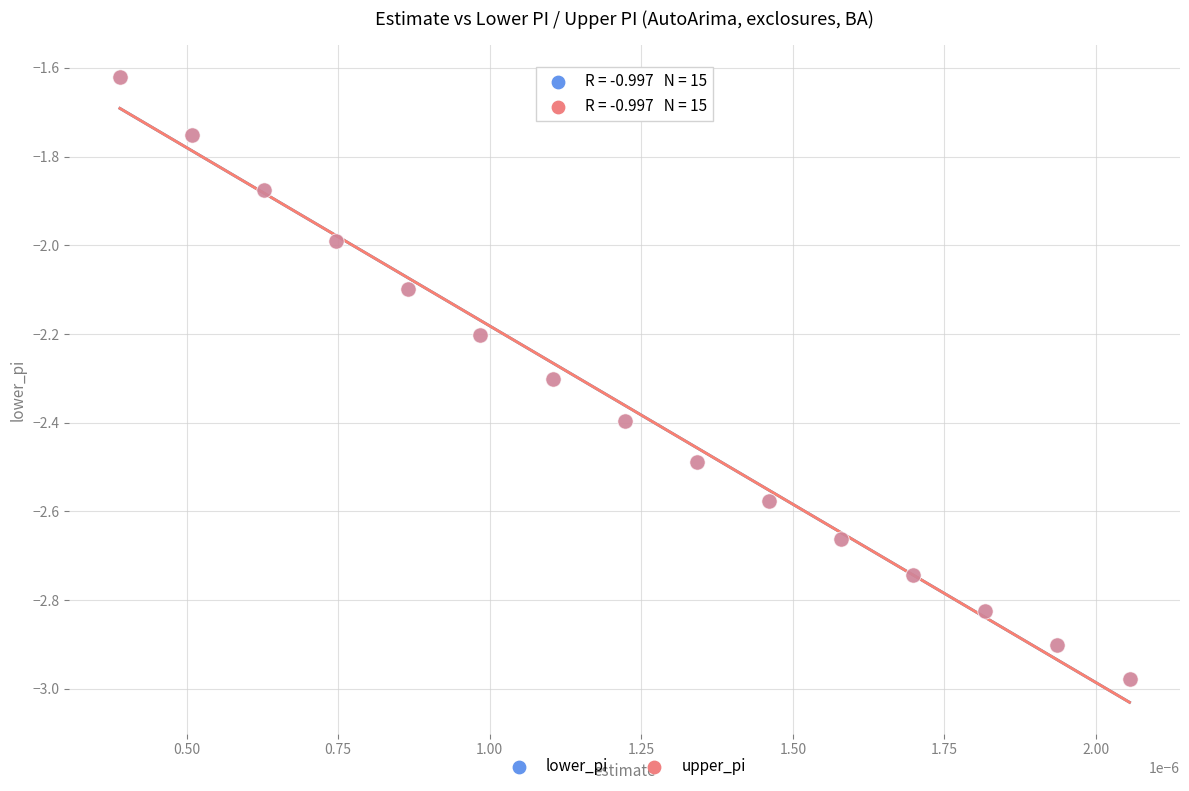

What are all the series names shown in the legend?

lower_pi, upper_pi